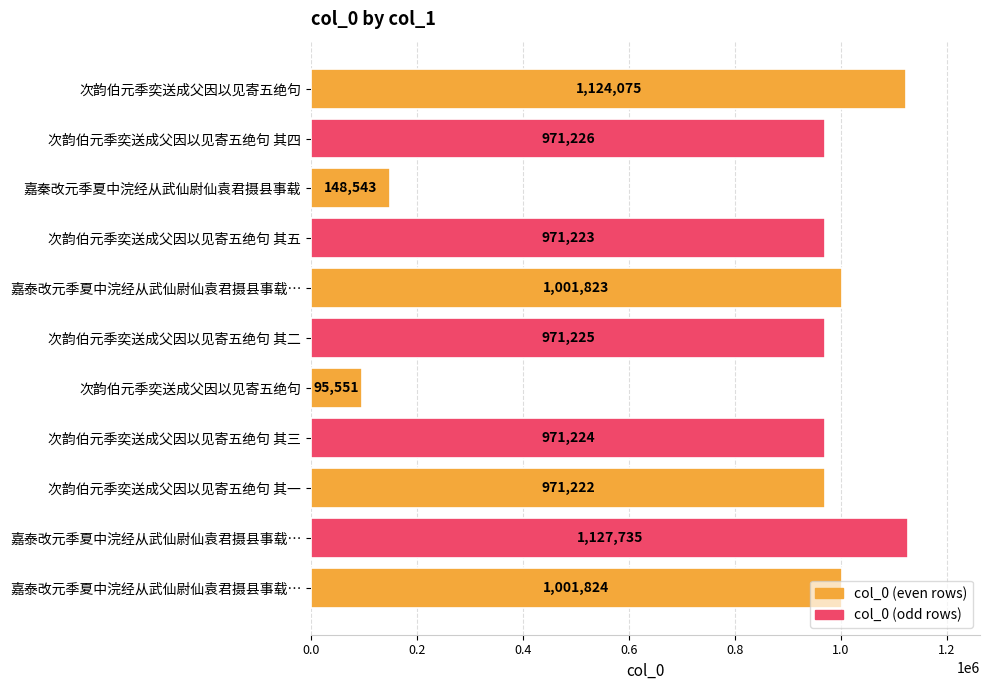

How many bars are there in total?

11